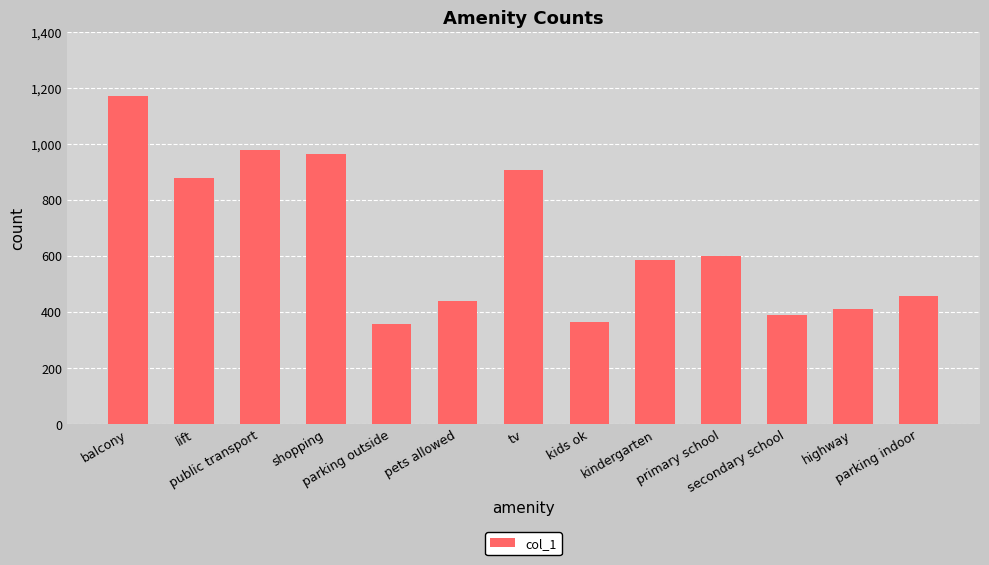

Count the number of data series in this chart.

1